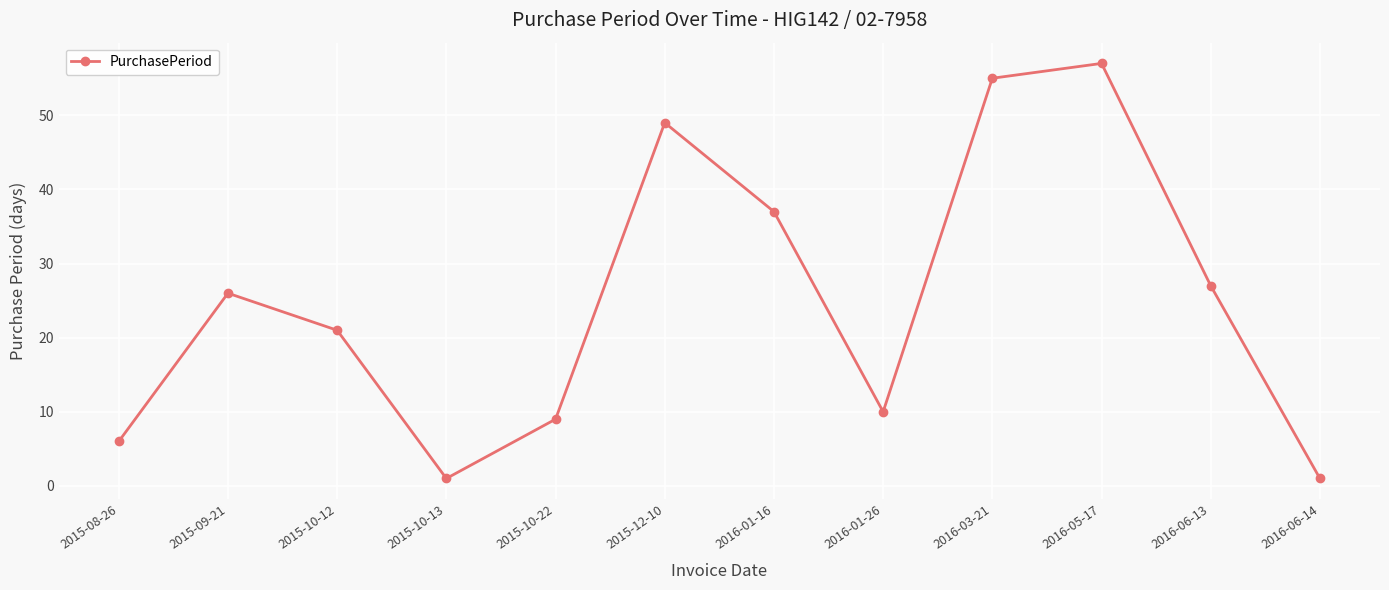

At which category does the chart reach its peak across all series?

2016-05-17